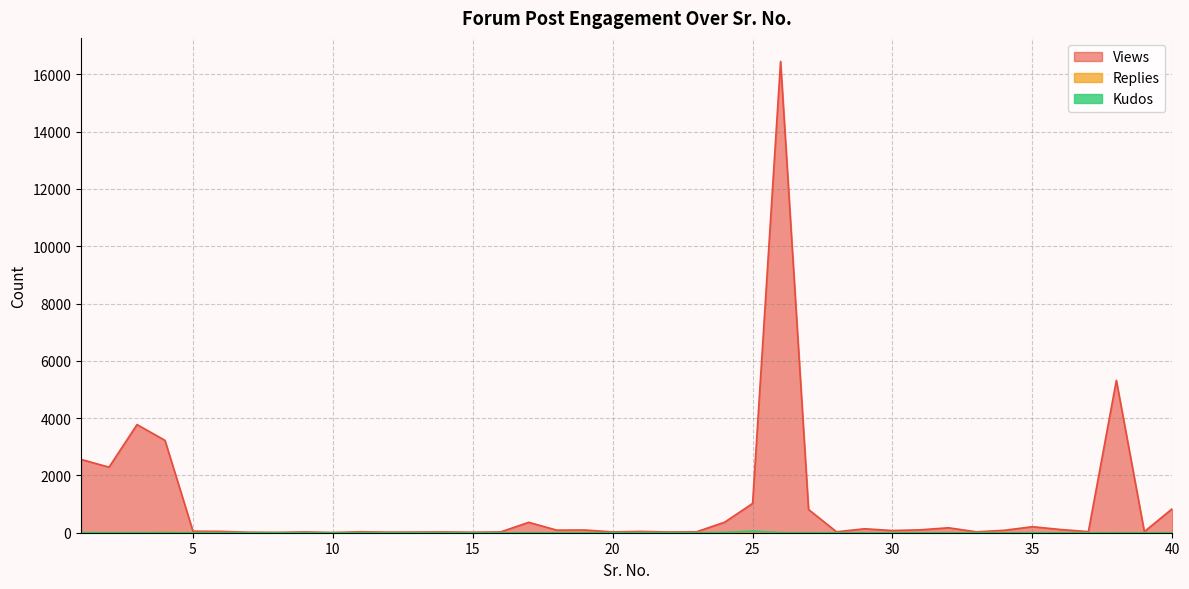

List the series in order of their peak value, highest first.

Views, Kudos, Replies